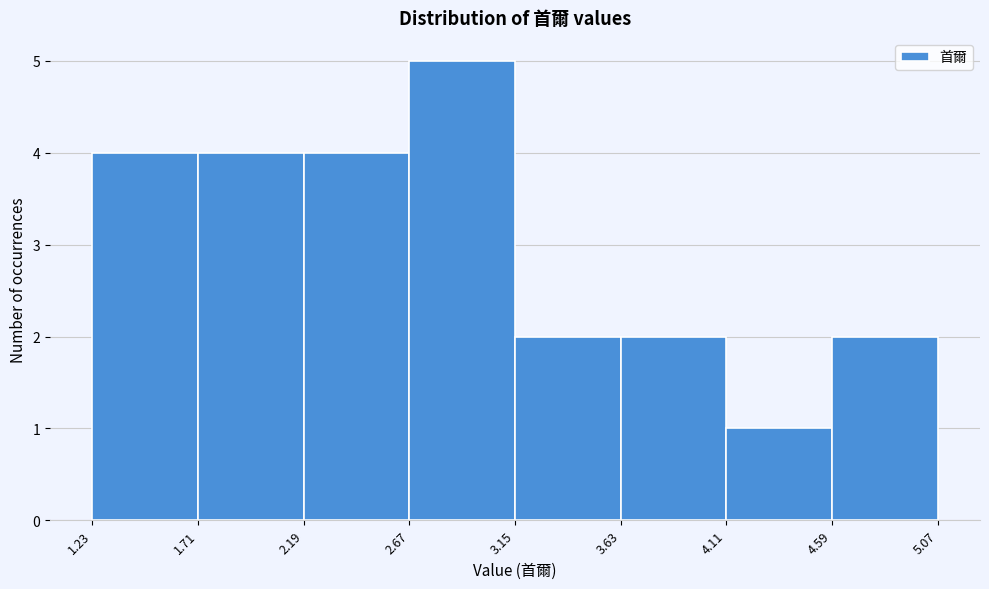

Reading left to right, transcribe this chart: for each bar, give the range it covers on the x-axis and its height. The values are not printed on the chart, so give them approximately, as read against the axis.

1.23 to 1.71: 4
1.71 to 2.19: 4
2.19 to 2.67: 4
2.67 to 3.15: 5
3.15 to 3.63: 2
3.63 to 4.11: 2
4.11 to 4.59: 1
4.59 to 5.07: 2